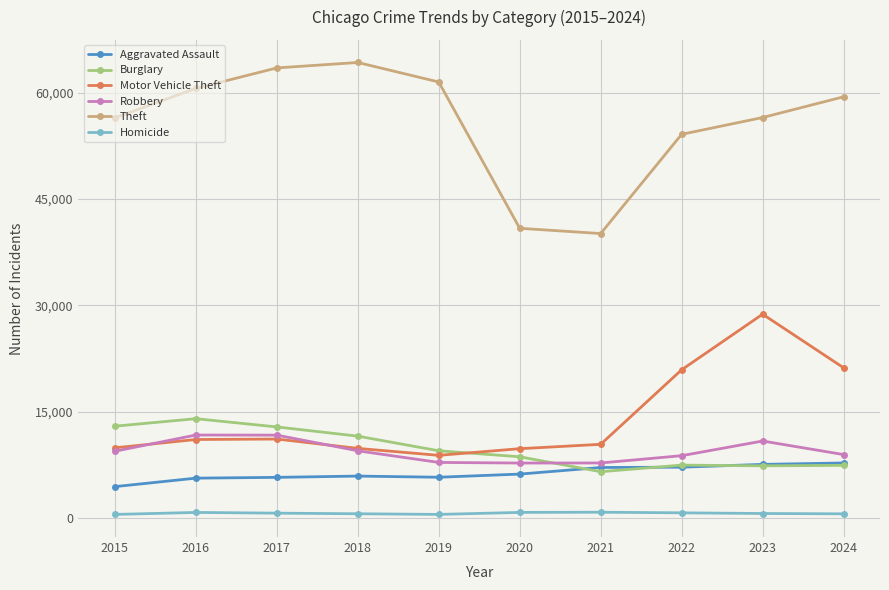

Which series changed the most between 2016 and 2019?

Burglary